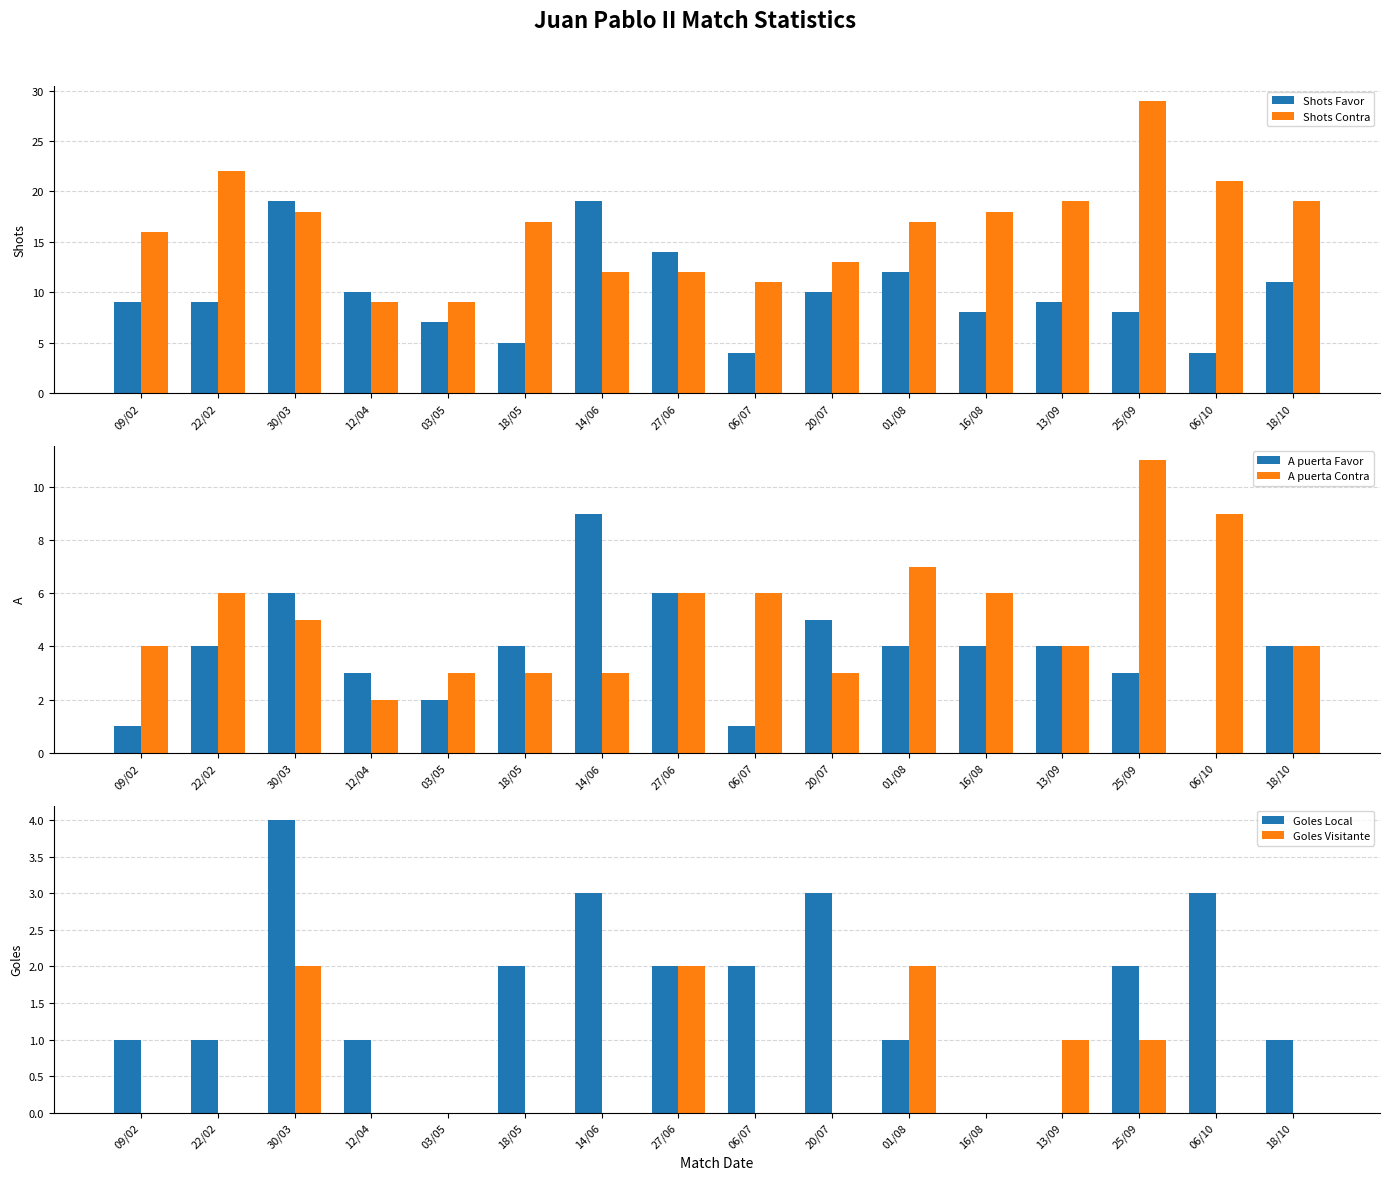

What is the difference between the maximum and minimum values in the Goles Visitante series?

2